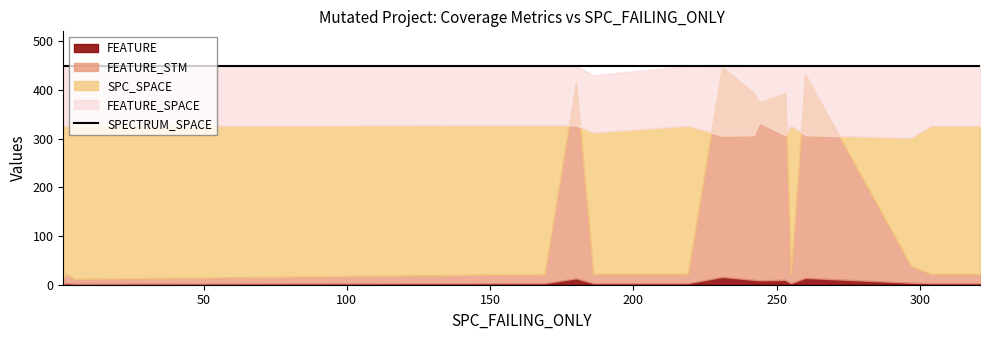

Which series has the largest total across all categories?

SPECTRUM_SPACE